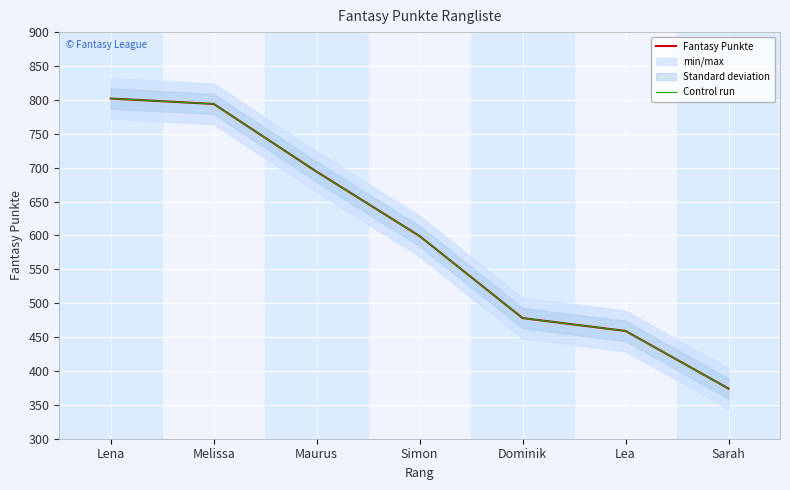

Rank the categories by Fantasy Punkte value from highest to lowest.

Lena, Melissa, Maurus, Simon, Dominik, Lea, Sarah